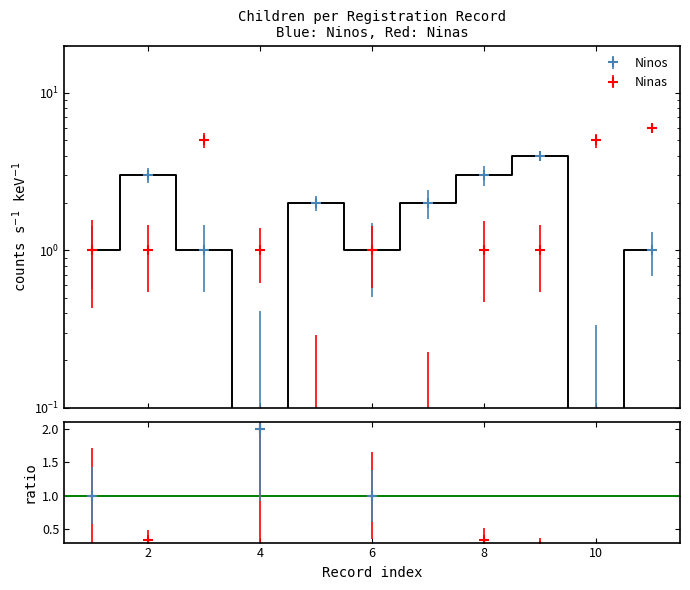

What is the difference between the maximum and minimum values in the Ninos series?

4